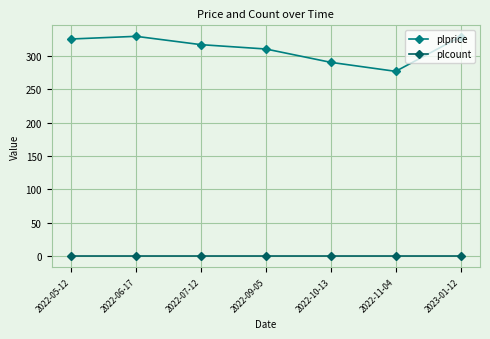

Which series changed the most between 2022-10-13 and 2023-01-12?

plprice